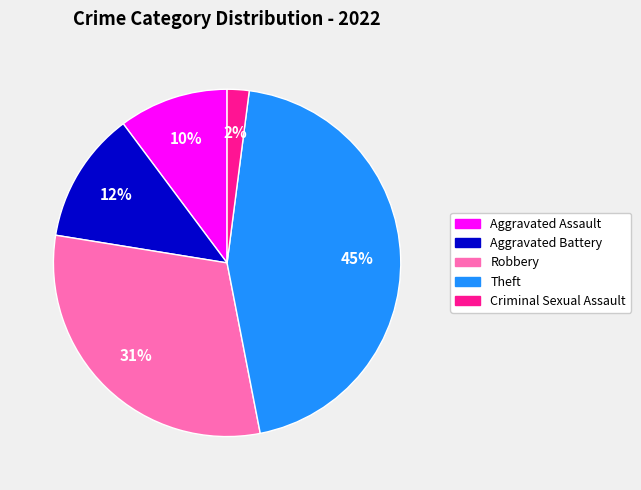

Is the sum of Criminal Sexual Assault and Theft greater than half?

No